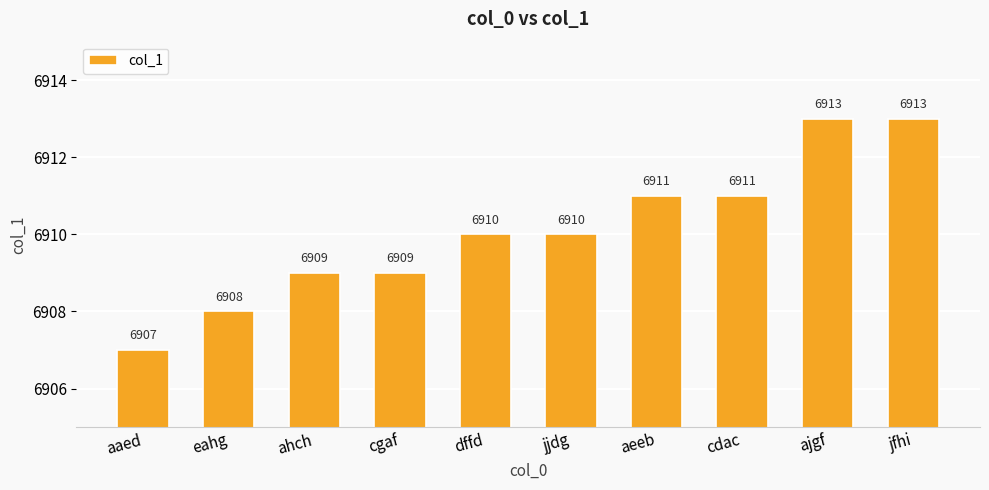

How many values are between 6909 and 6911?

6